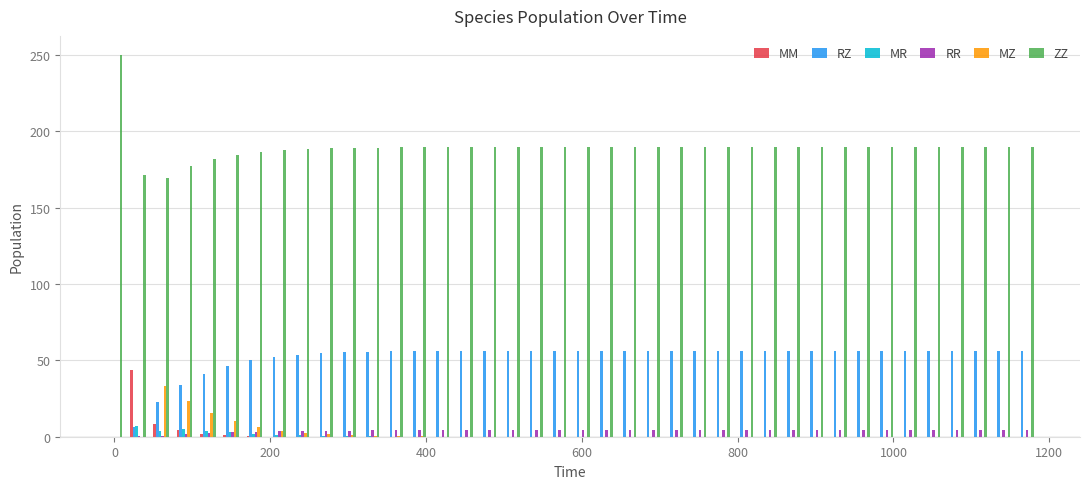

Count the number of categories in the chart.

40